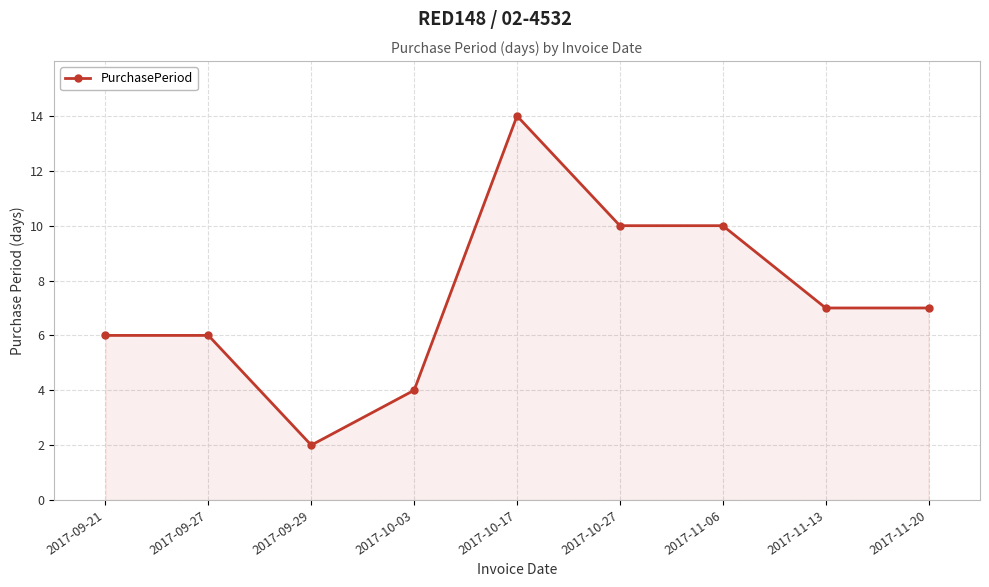

What is the difference between the maximum and minimum values?

12